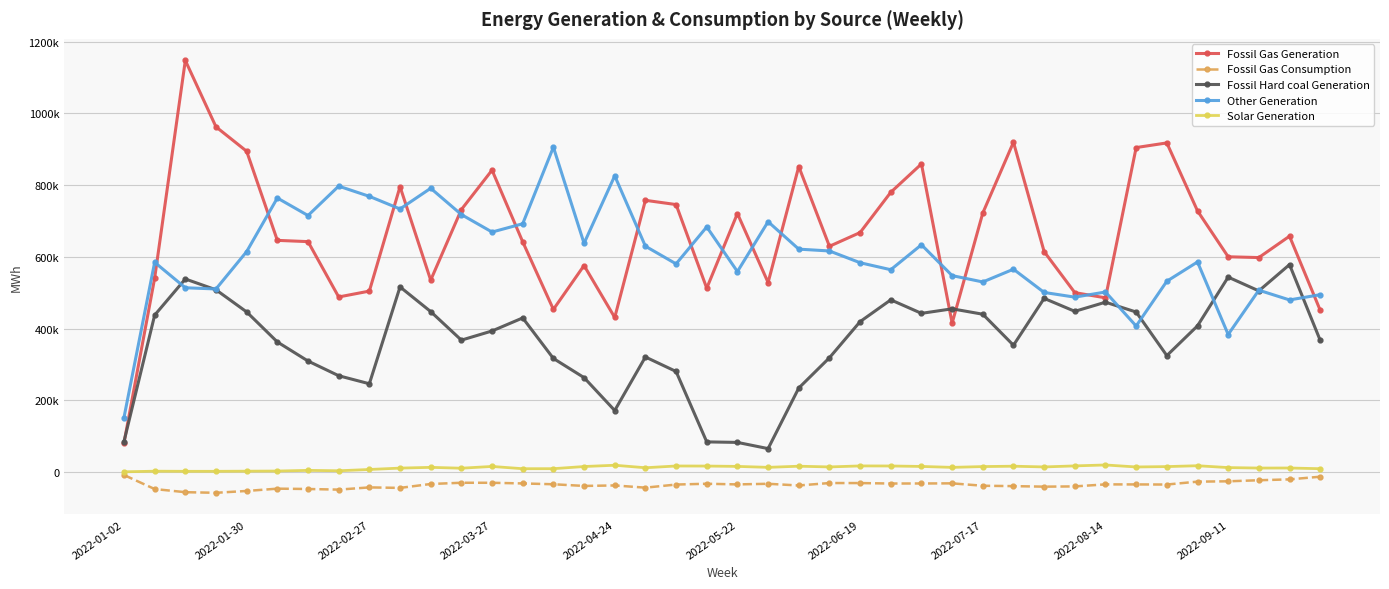

At how many categories does at least one series exceed 600771?

32